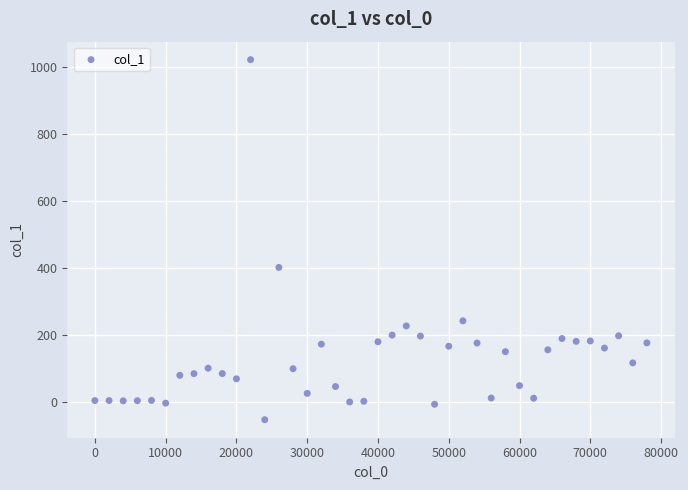

What Y value in the scatter plot is closest to 484?

401.5